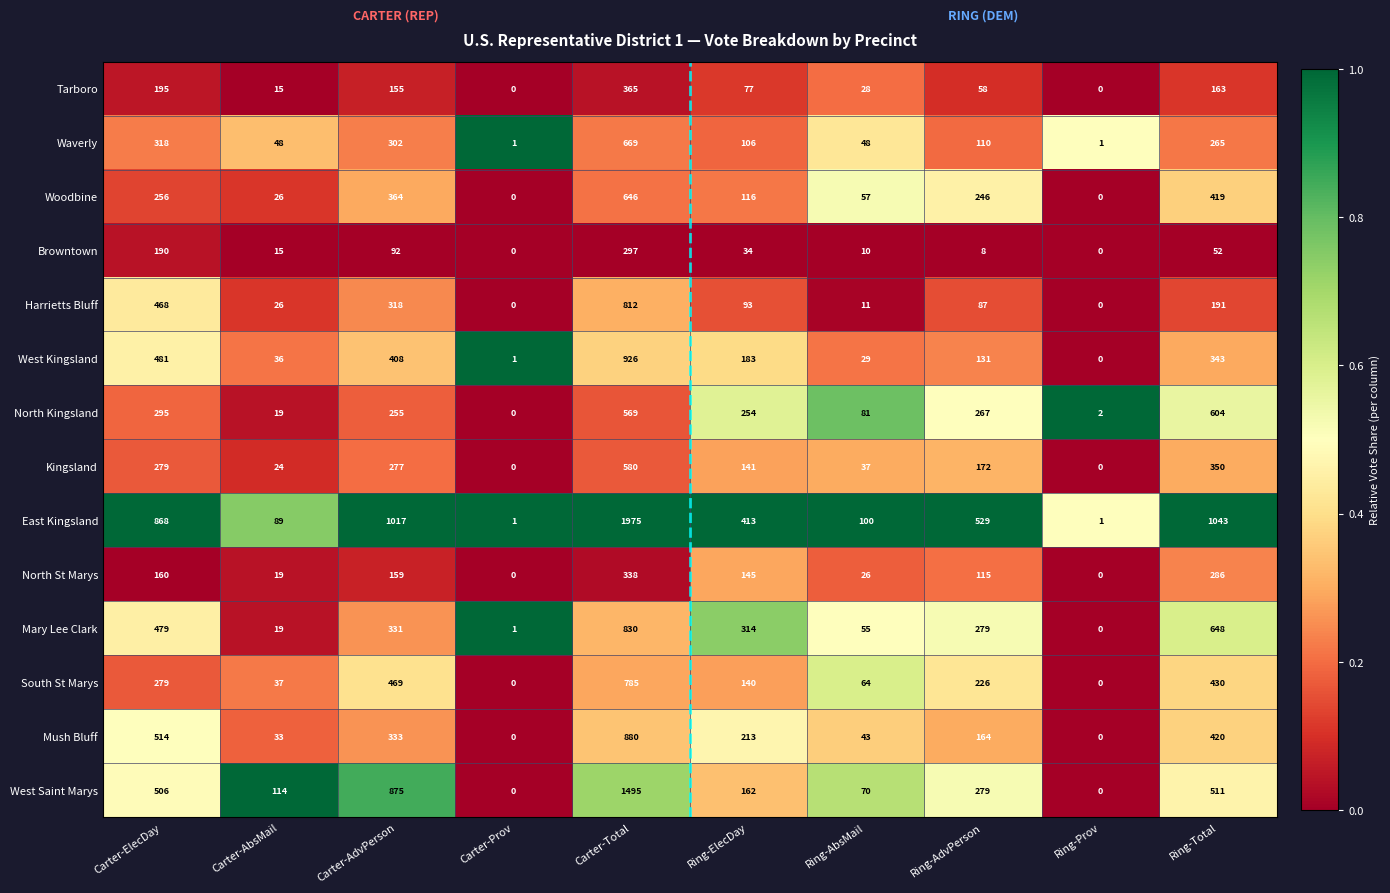

What is the difference between the second highest and second lowest values in the Tarboro series?

195